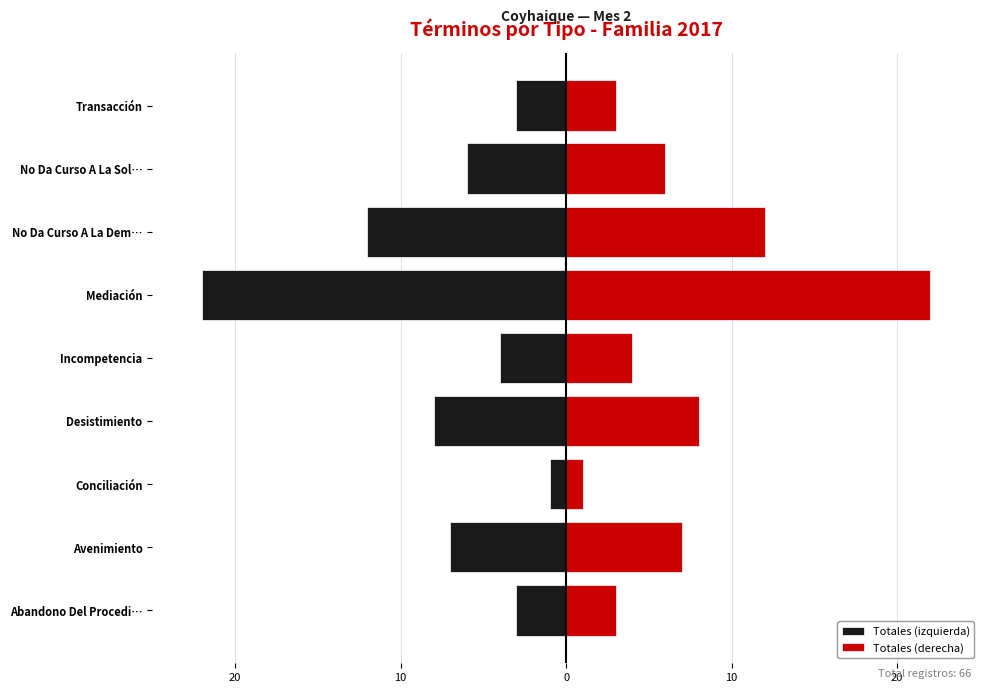

Is the value of Totales (izquierda) at Conciliación greater than the value of Totales (derecha) at Abandono Del Procedi…?

No